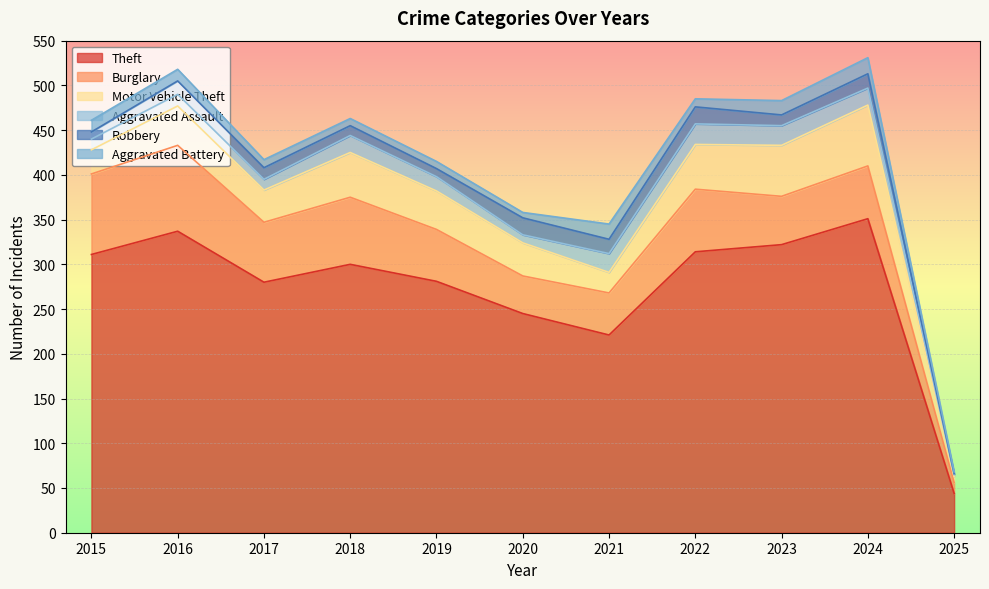

At which label does Aggravated Battery first exceed 9?

2015